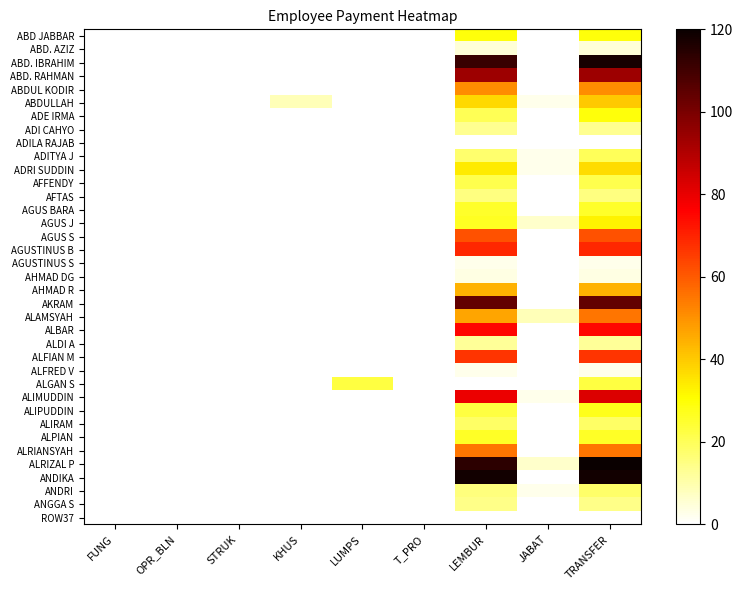

What is the difference between the highest and lowest values at KHUS?

8.7